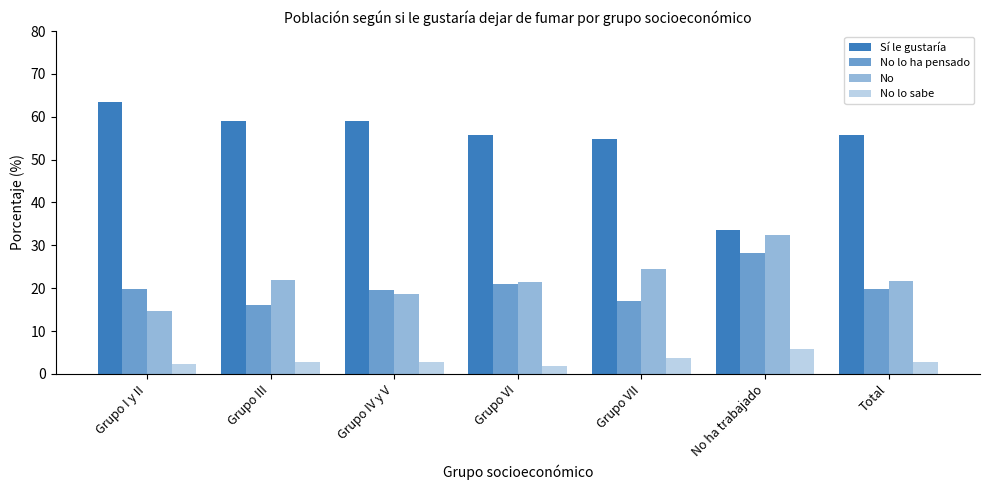

How many bars are there in total?

28